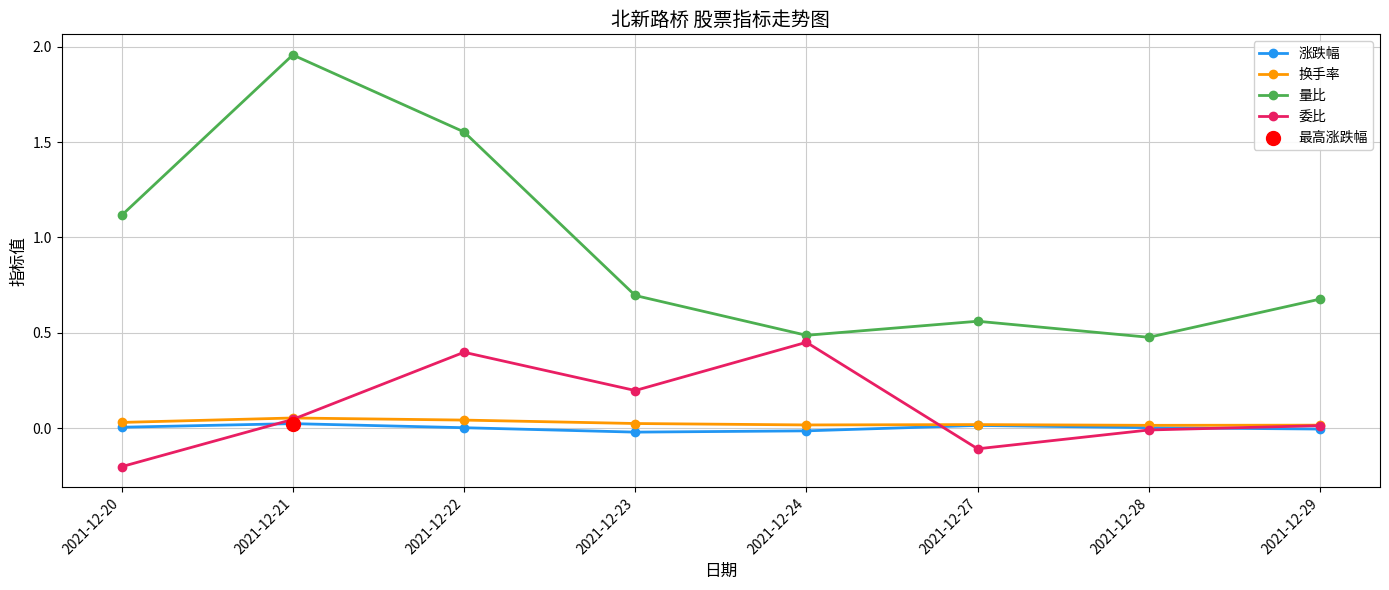

Between 2021-12-20 and 2021-12-21, which series saw the biggest shift?

量比